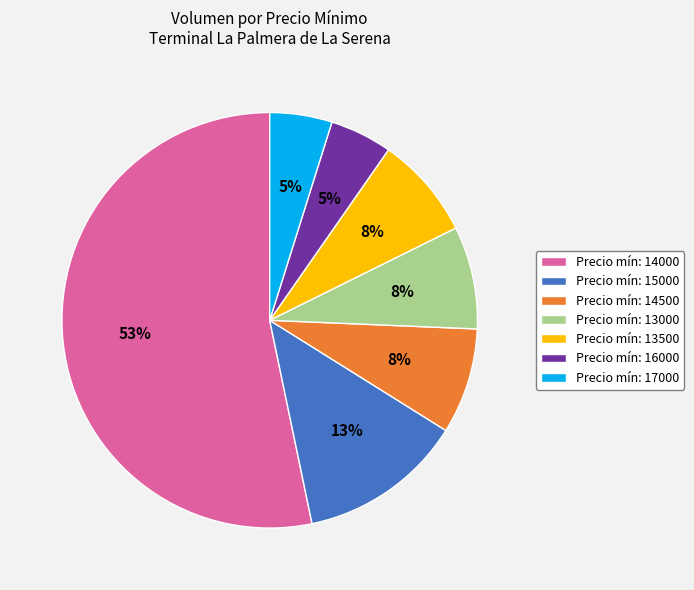

Do Precio mín: 17000 and Precio mín: 13000 together represent more than half of the pie?

No